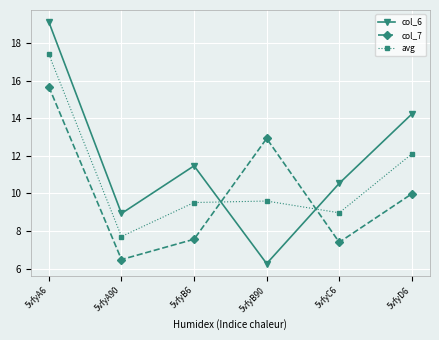

What is the maximum value shown in the chart?

19.1